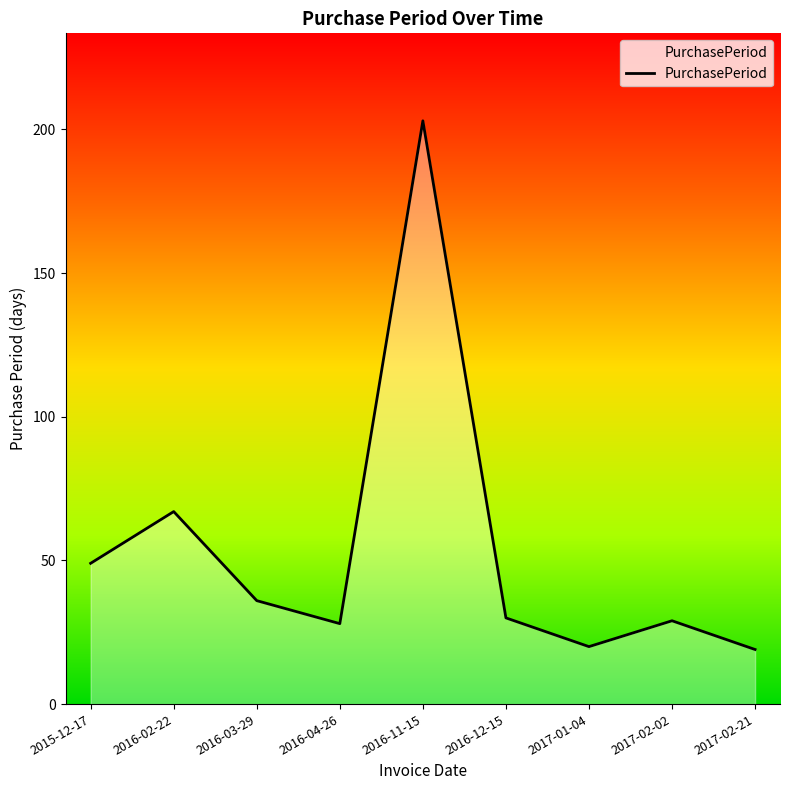

Reading left to right, transcribe all the data shown in this chart.

2015-12-17=49	2016-02-22=67	2016-03-29=36	2016-04-26=28	2016-11-15=203	2016-12-15=30	2017-01-04=20	2017-02-02=29	2017-02-21=19